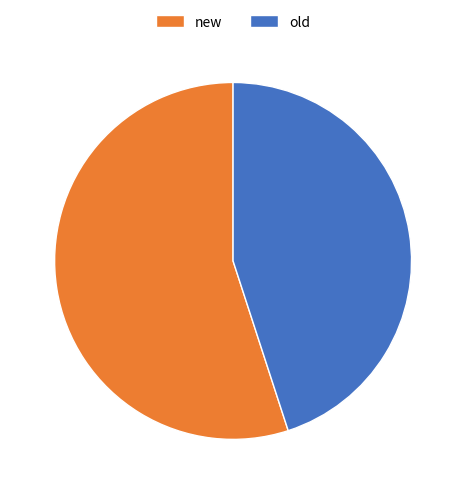

Rank the categories by value from lowest to highest.

old, new